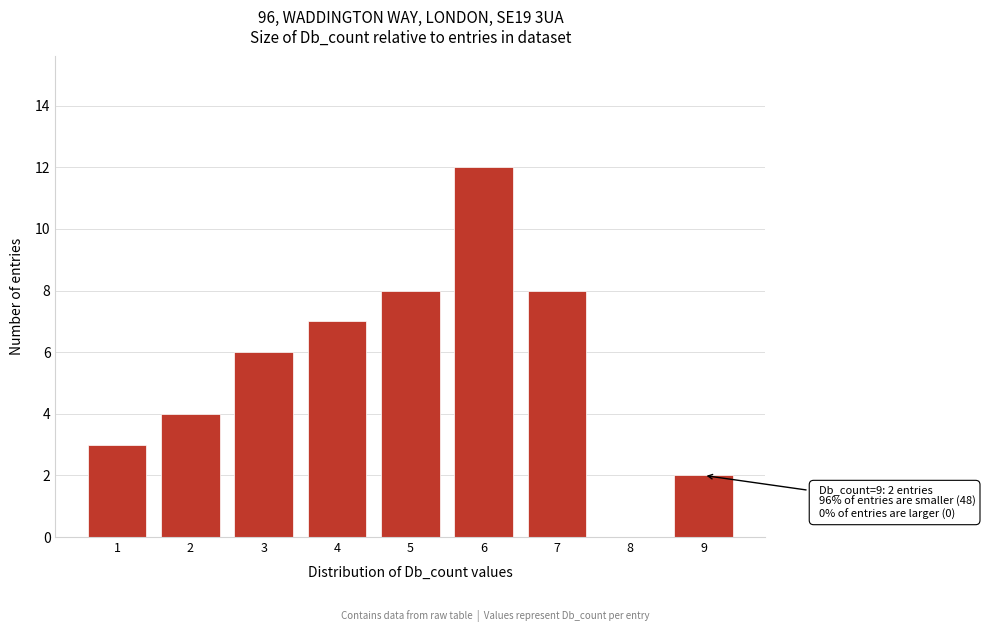

Reading right to left, what are all the values shown in this chart?

9=2	8=0	7=8	6=12	5=8	4=7	3=6	2=4	1=3